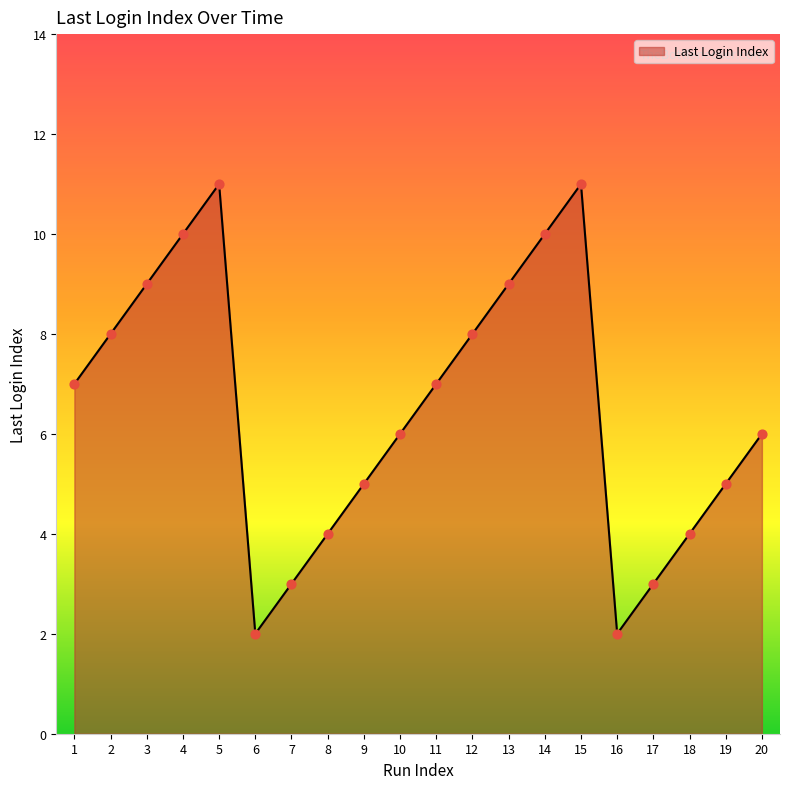

Which has a higher value, 20 or 15?

15